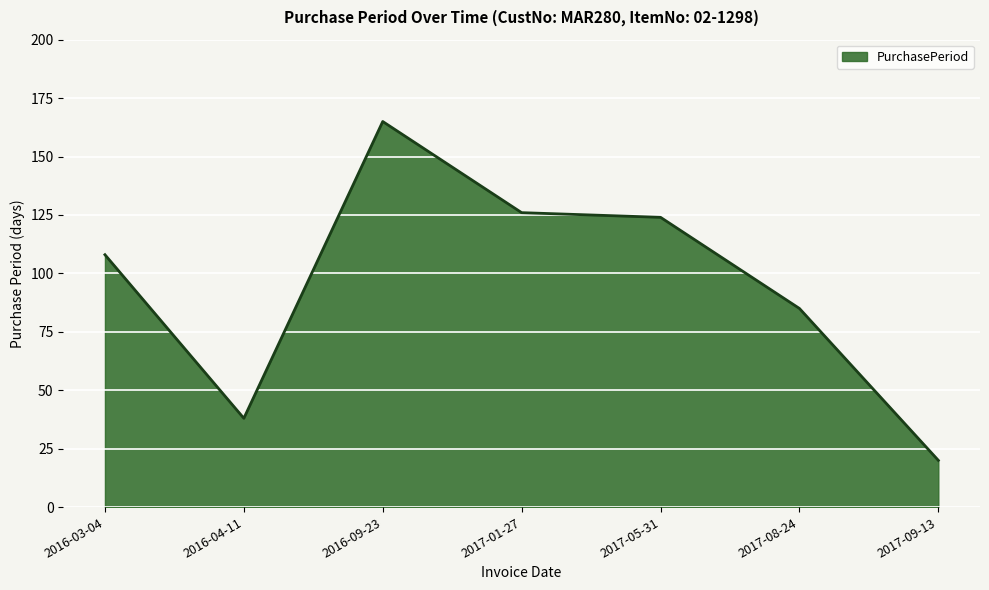

At which category does the data reach its first local peak?

2016-09-23